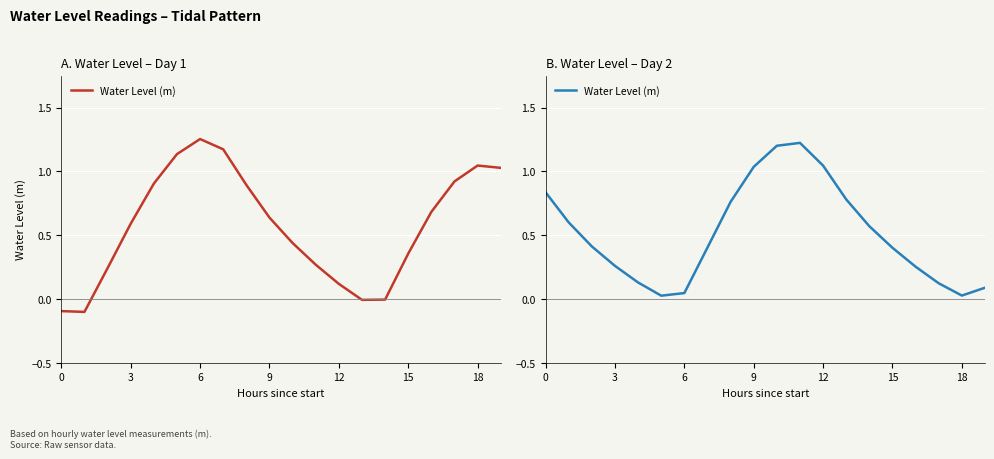

Which has a higher value, 15 or 6?

15